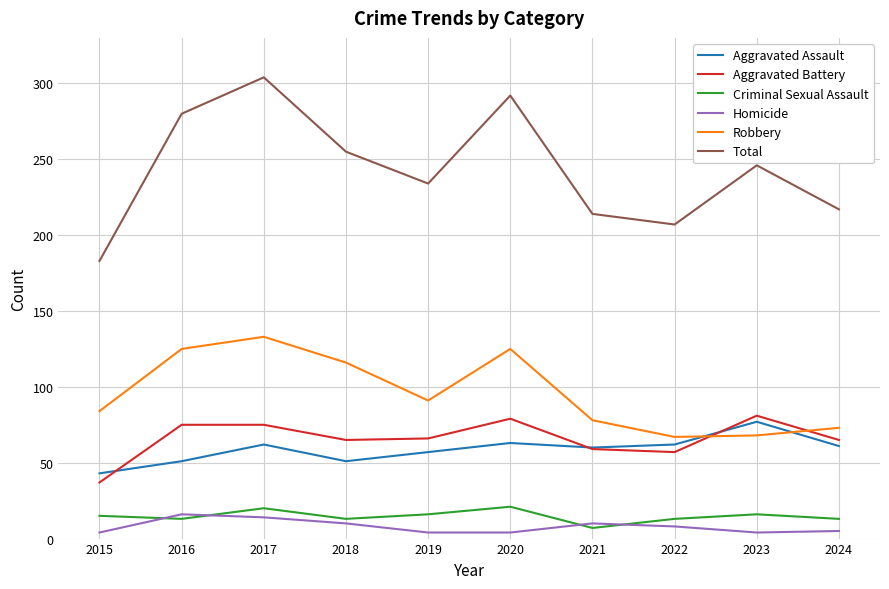

True or false: Aggravated Assault has a value of 14 at 2017.

False